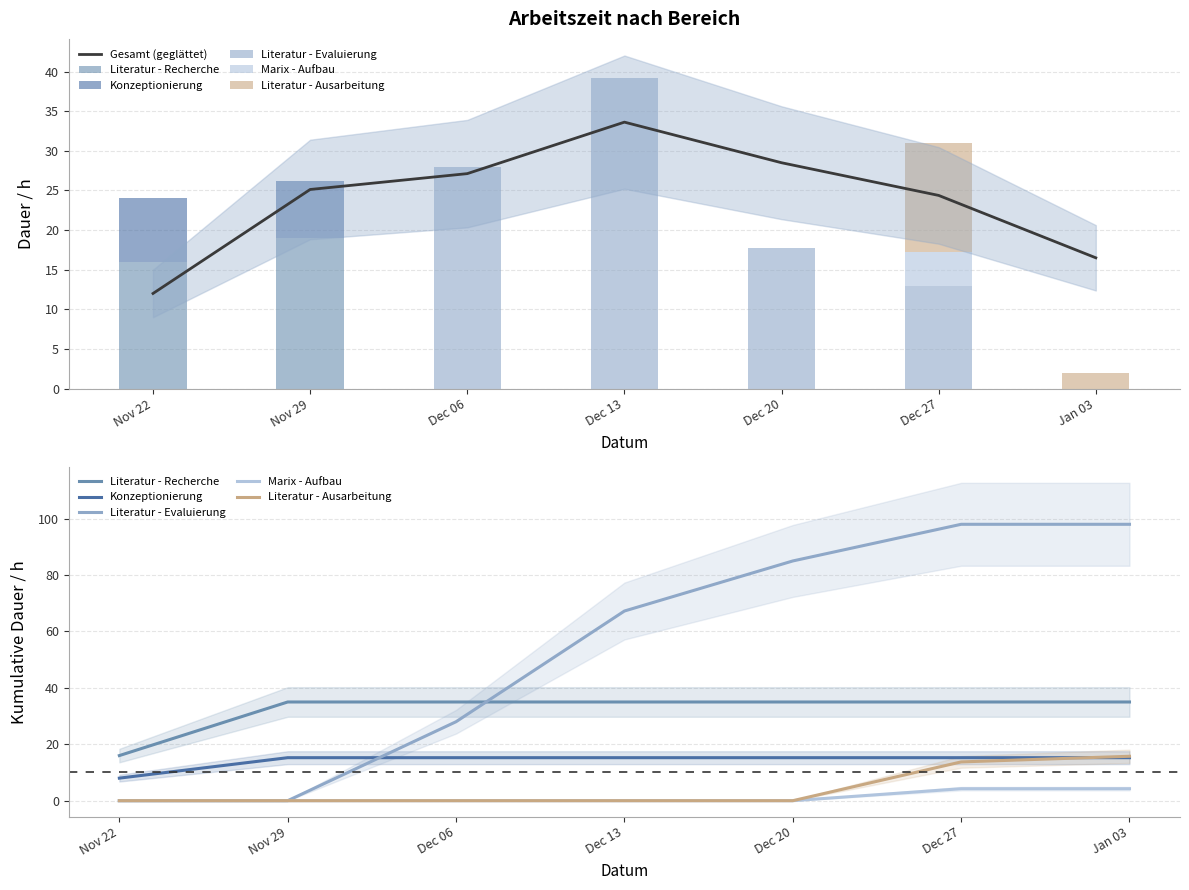

At which label does Marix - Aufbau reach its peak?

Dec 27